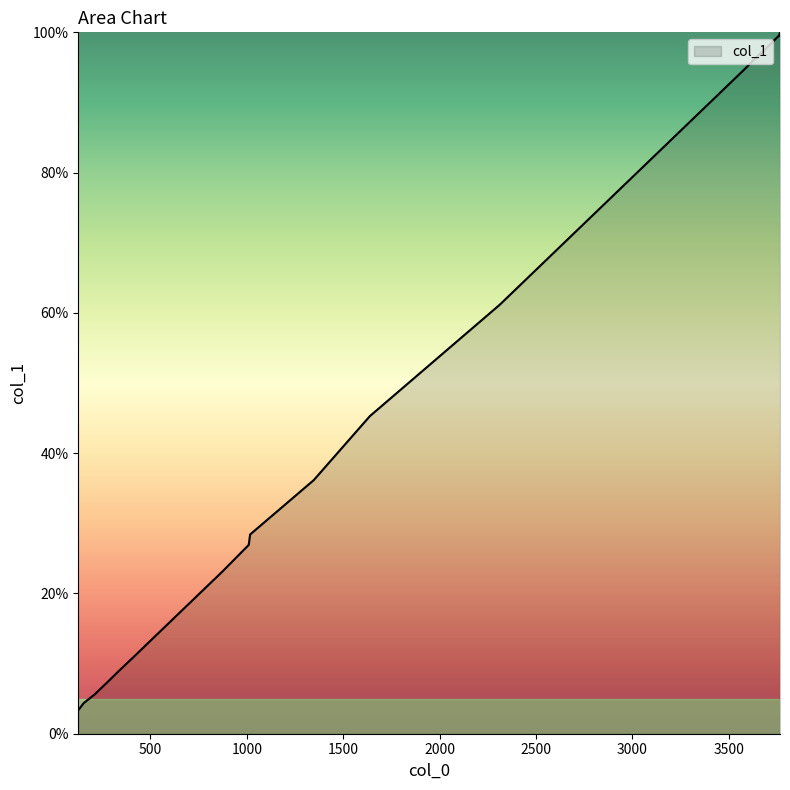

What is the smallest value displayed?

3.4